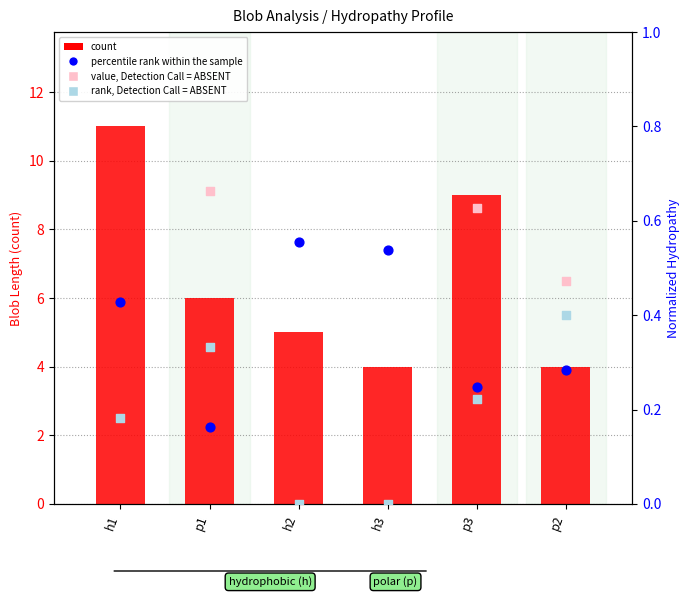

At which category is the sum across all series the highest?

h1